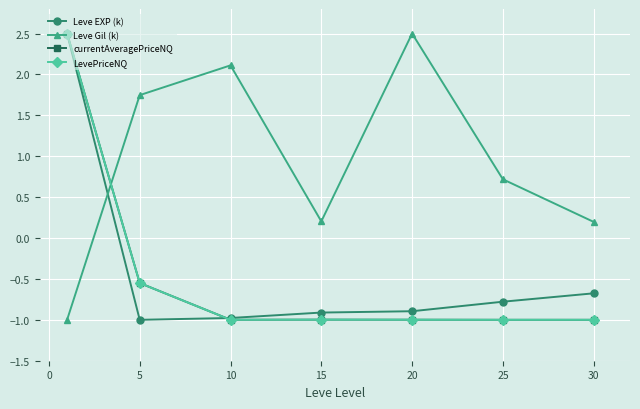

What is the value of the Leve EXP (k) point at the 4th from the left?

-0.9